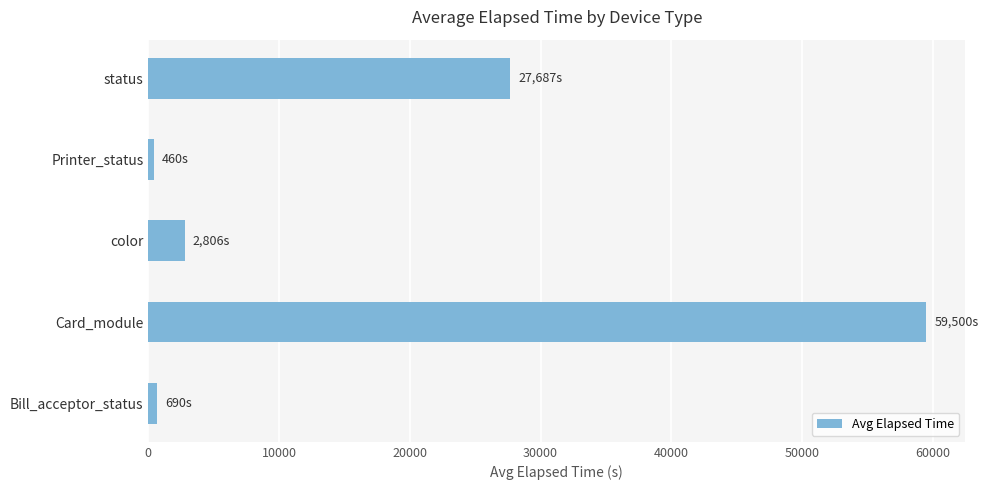

Does the chart contain stacked bars?

No